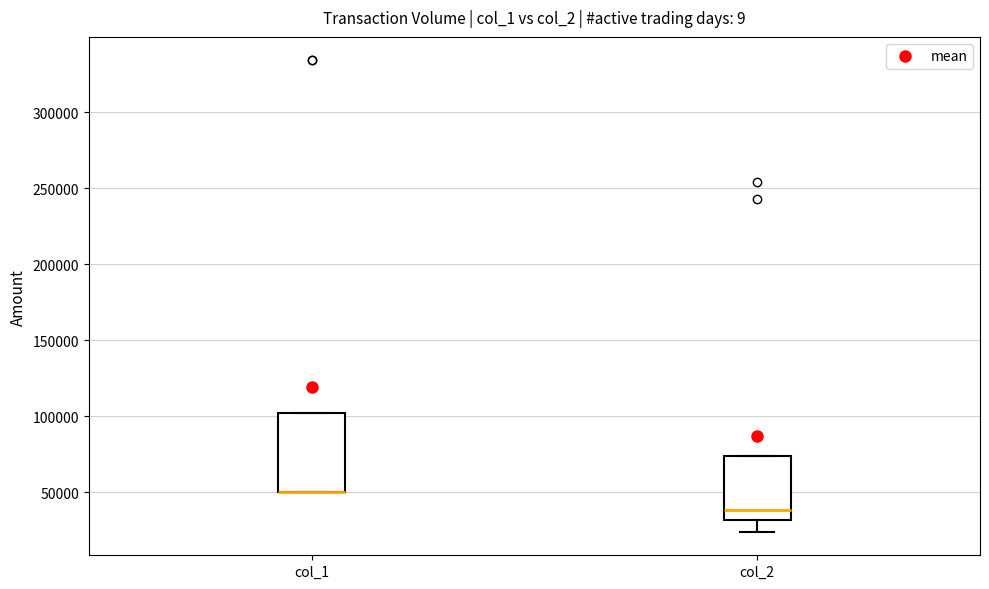

Reading left to right, transcribe this box plot: for each box, give where its median line is, the range the box spans, and where its two whiskers end, as read against the y-axis. The values are not printed on the chart, so give them approximately, as read against the axis.

col_1: median 50000 (drawn on the box's lower edge), box 50000 to 100000, whiskers 50000 to 100000
col_2: median 40000, box 30000 to 75000, whiskers 25000 to 75000